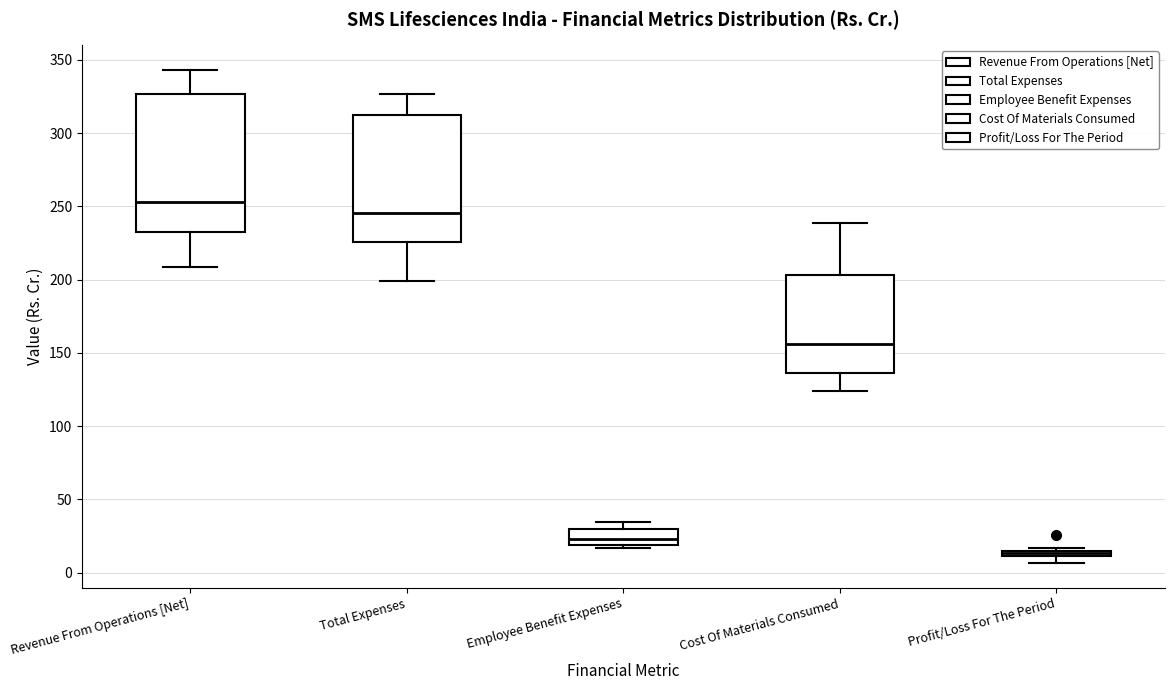

Where is the upper edge of the box for Cost Of Materials Consumed on the y-axis? The values are not printed on the chart, so give them approximately, as read against the axis.

205